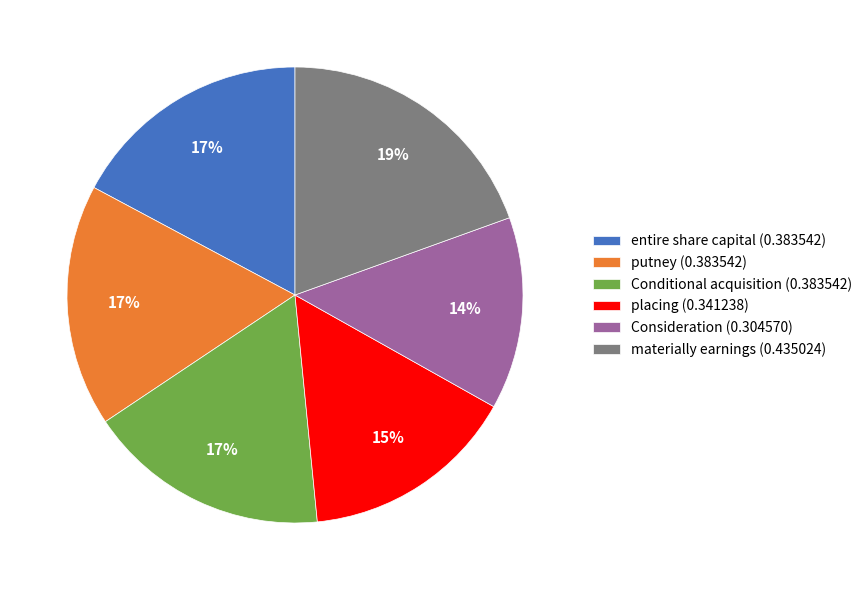

Which category has the biggest portion of the pie?

materially earnings